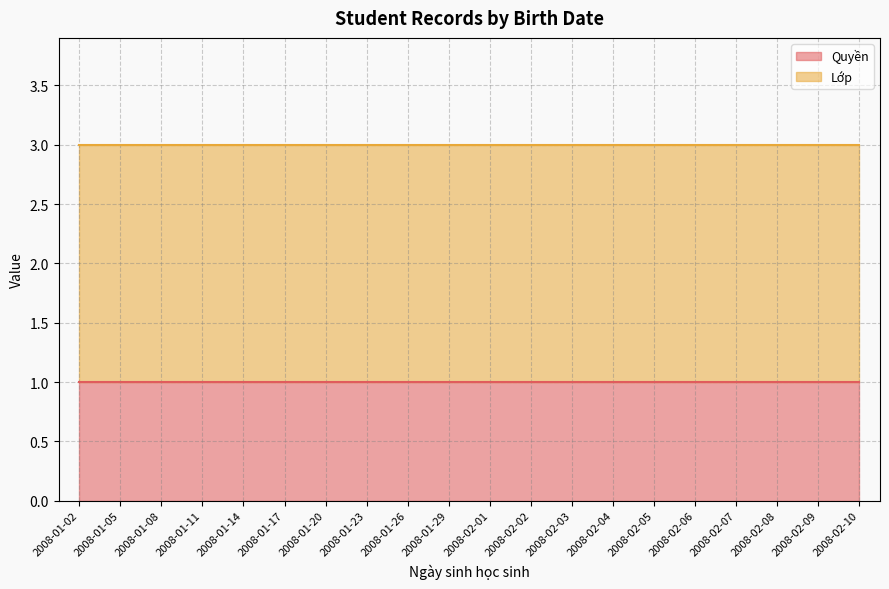

True or false: Quyền has a value of 2 at 2008-02-10.

False